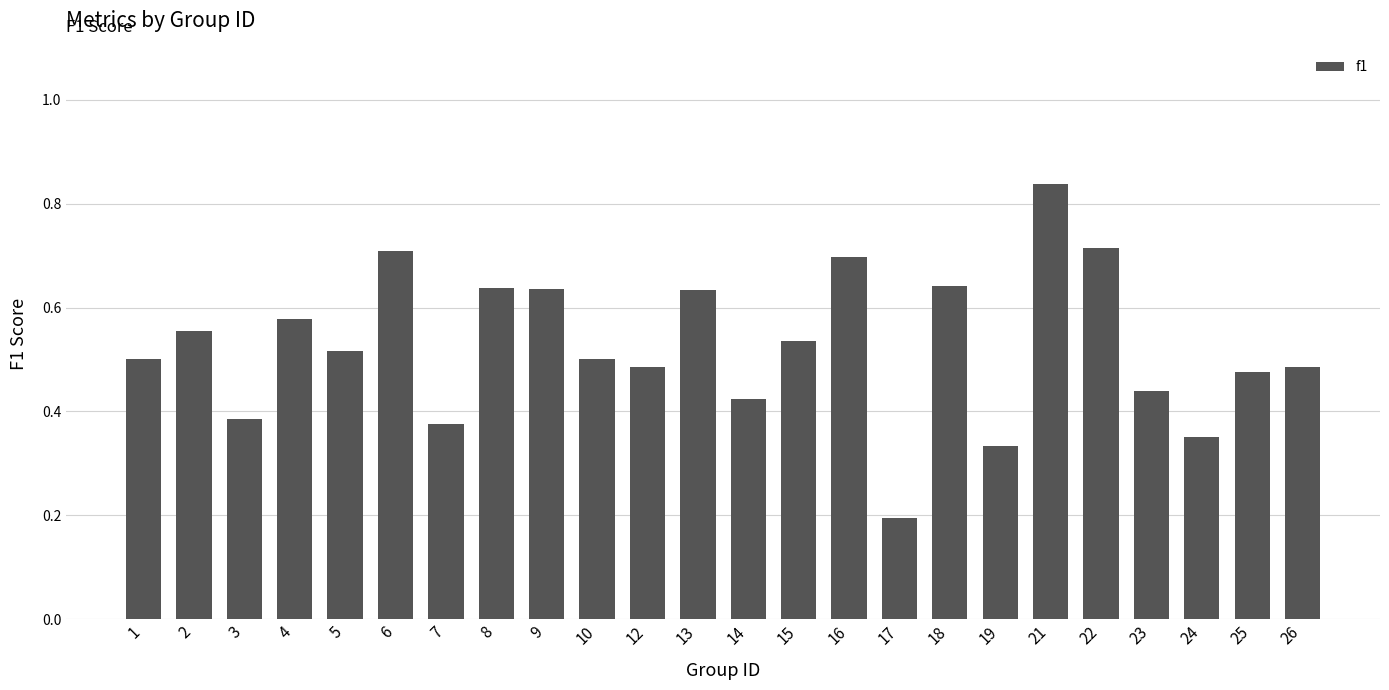

How many bars are there in total?

24